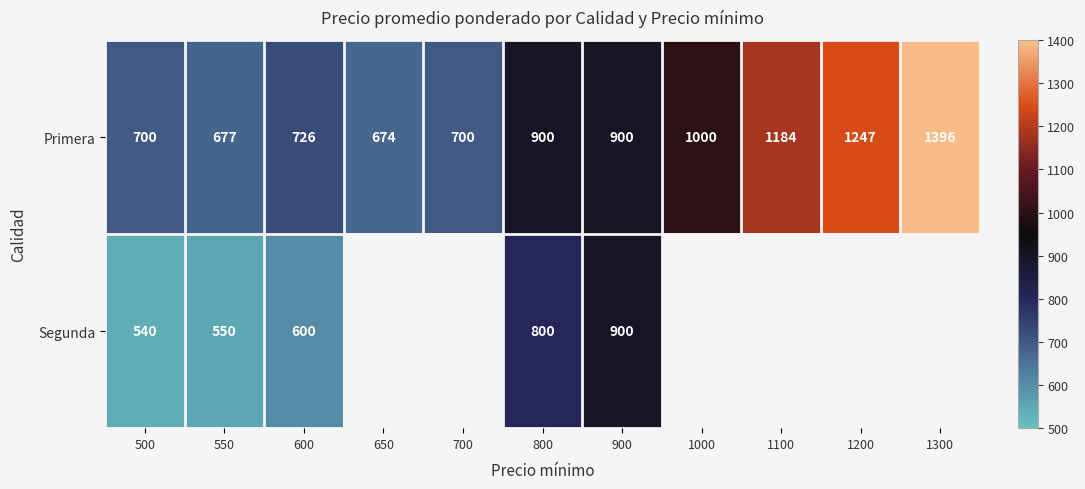

What is the difference between the highest and lowest values at 600?

126